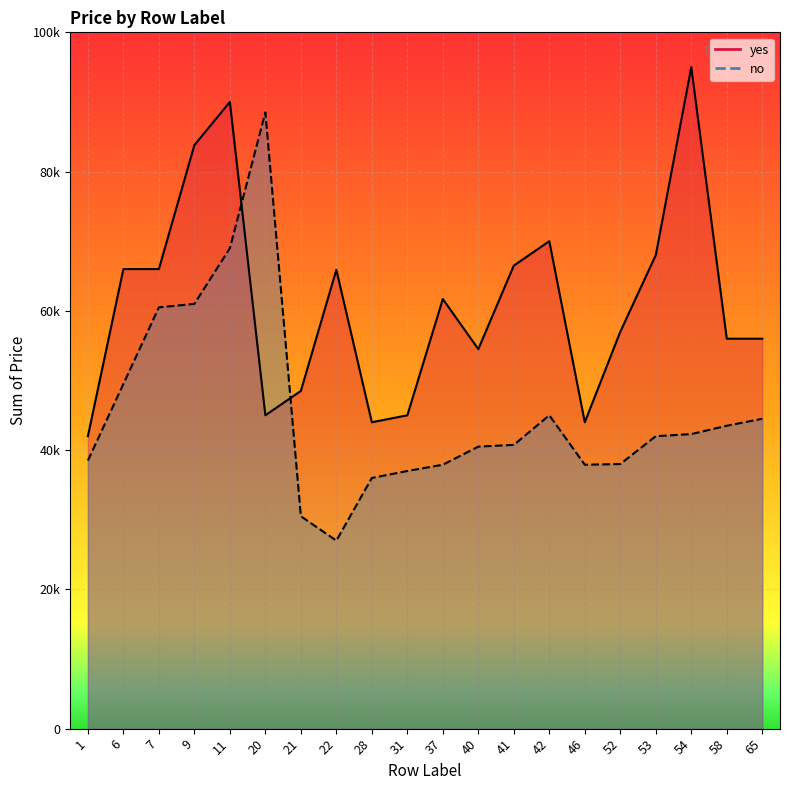

What is the lowest value of the no series?

27000.0